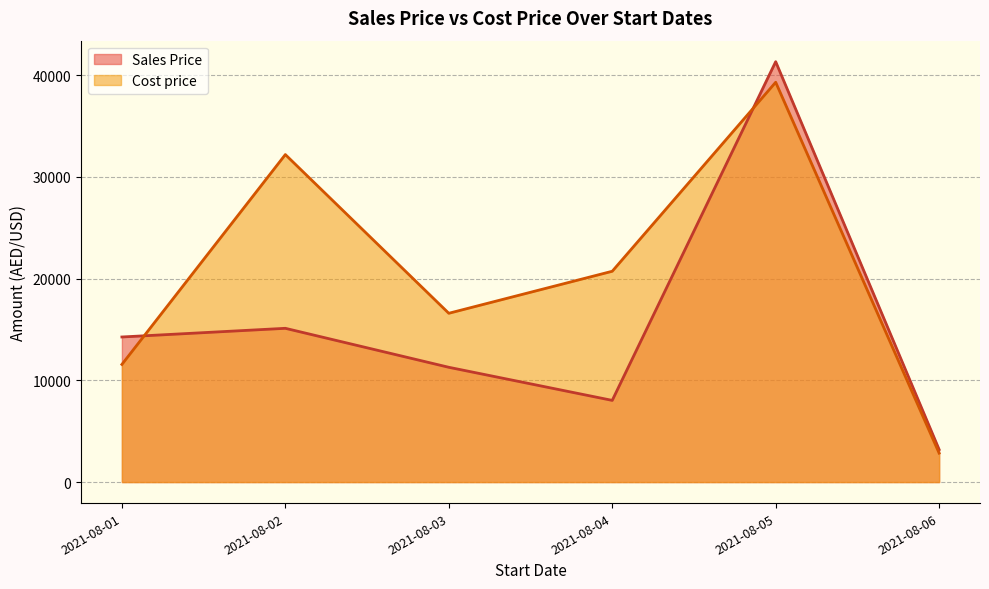

List the series in order of their overall mean, lowest first.

Sales Price, Cost price